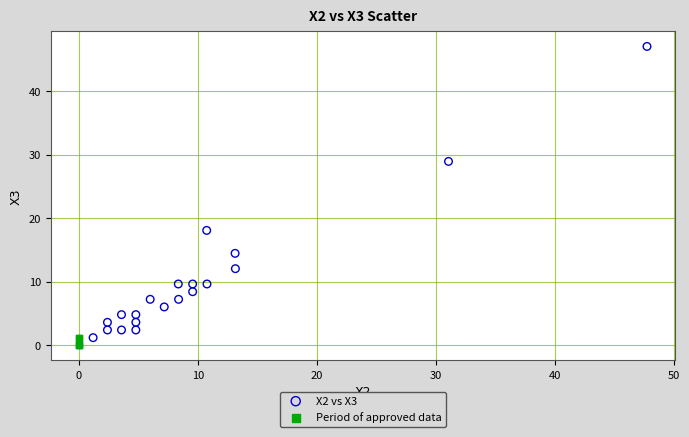

Which series has the largest Y range (max minus min)?

X2 vs X3